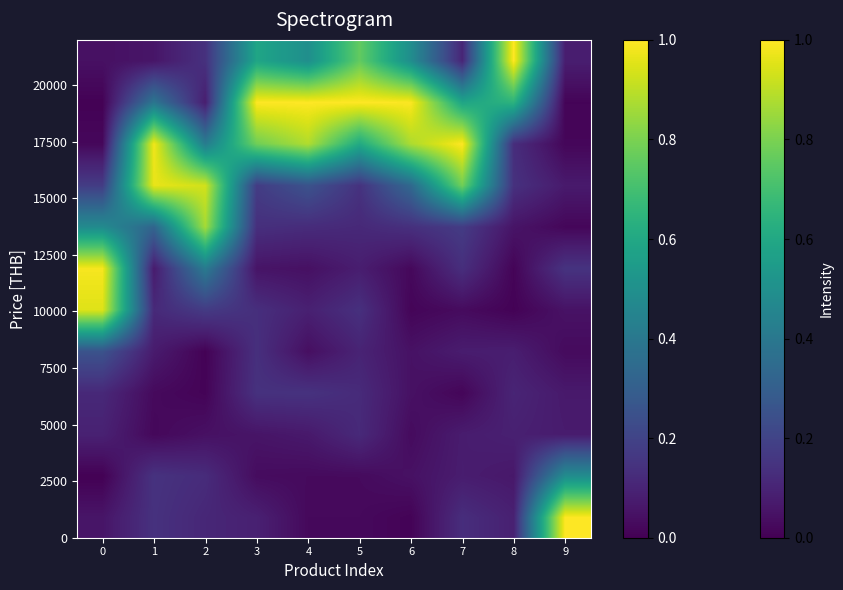

Reading left to right, list all the values displayed in this chart.

row_0: 0.1	0.1	0.1	0.1	0.0	0.0	0.0	0.1	0.1	1.0
row_1: 0.0	0.1	0.1	0.0	0.0	0.0	0.0	0.1	0.1	0.5
row_2: 0.1	0.0	0.0	0.1	0.1	0.1	0.0	0.1	0.1	0.1
row_3: 0.1	0.0	0.0	0.1	0.1	0.1	0.0	0.0	0.1	0.1
row_4: 0.3	0.1	0.0	0.1	0.0	0.1	0.0	0.1	0.1	0.0
row_5: 1.0	0.1	0.2	0.1	0.1	0.1	0.0	0.0	0.0	0.0
row_6: 1.0	0.1	0.4	0.1	0.0	0.1	0.0	0.1	0.0	0.1
row_7: 0.5	0.3	0.9	0.1	0.1	0.1	0.1	0.2	0.1	0.0
row_8: 0.2	1.0	0.9	0.2	0.3	0.1	0.3	0.8	0.1	0.1
row_9: 0.0	1.0	0.4	0.8	0.9	0.6	0.9	1.0	0.1	0.0
row_10: 0.0	0.4	0.1	1.0	1.0	1.0	1.0	0.6	0.6	0.0
row_11: 0.0	0.1	0.1	0.6	0.5	0.8	0.5	0.1	1.0	0.1